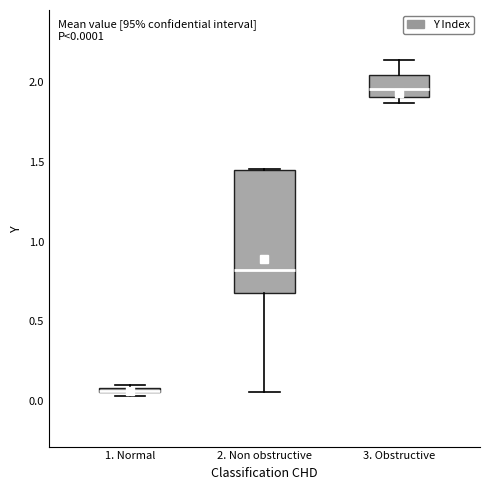

Comparing the boxes themselves (not the whiskers), which one is the tallest?

2. Non obstructive